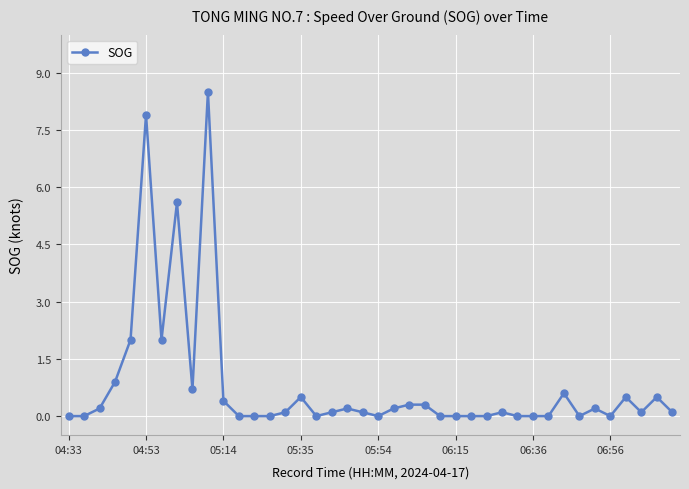

How many series are shown in this chart?

1